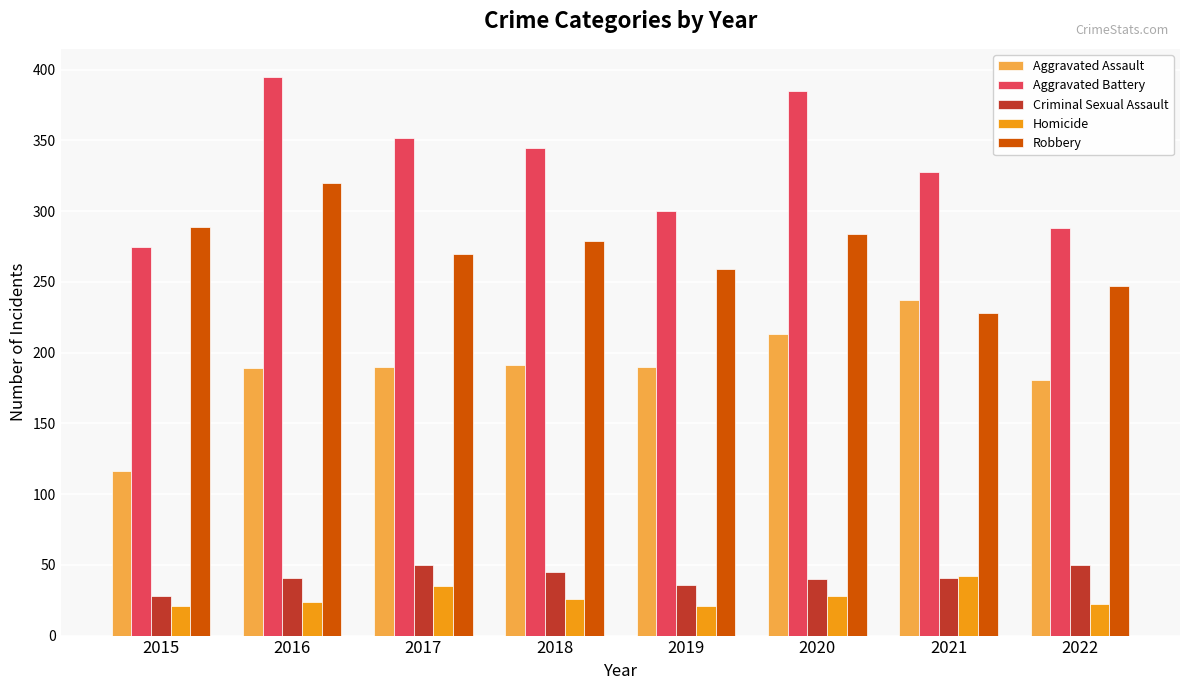

Which series has the largest total across all categories?

Aggravated Battery